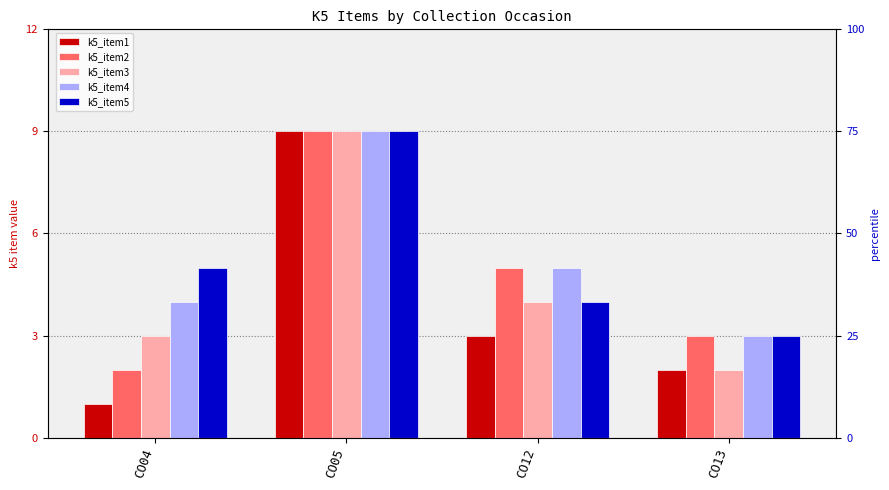

What is the total value across all series at CO12?

21